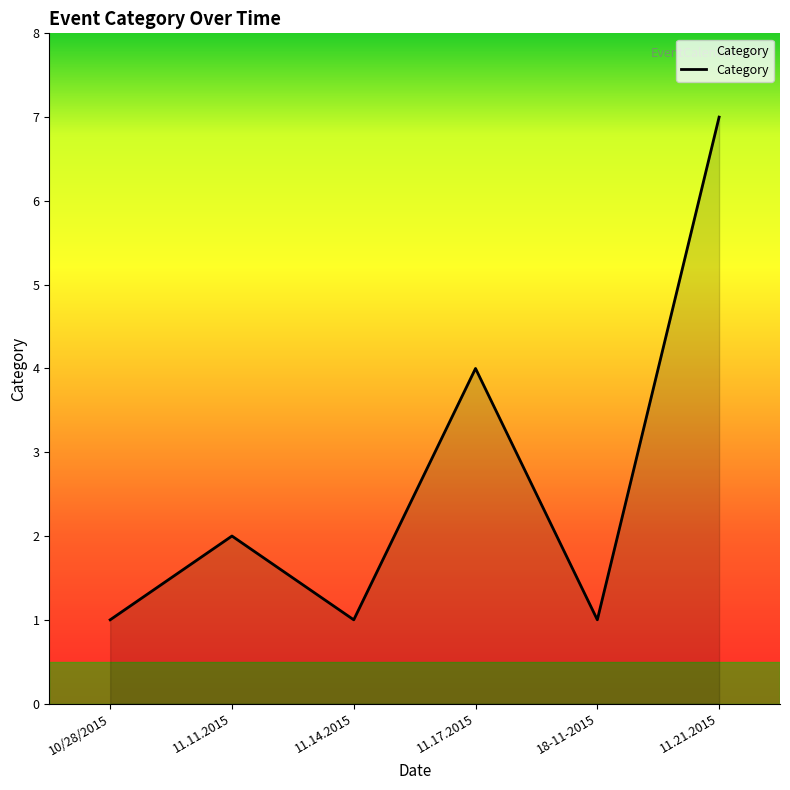

Read the value at 11.11.2015.

2